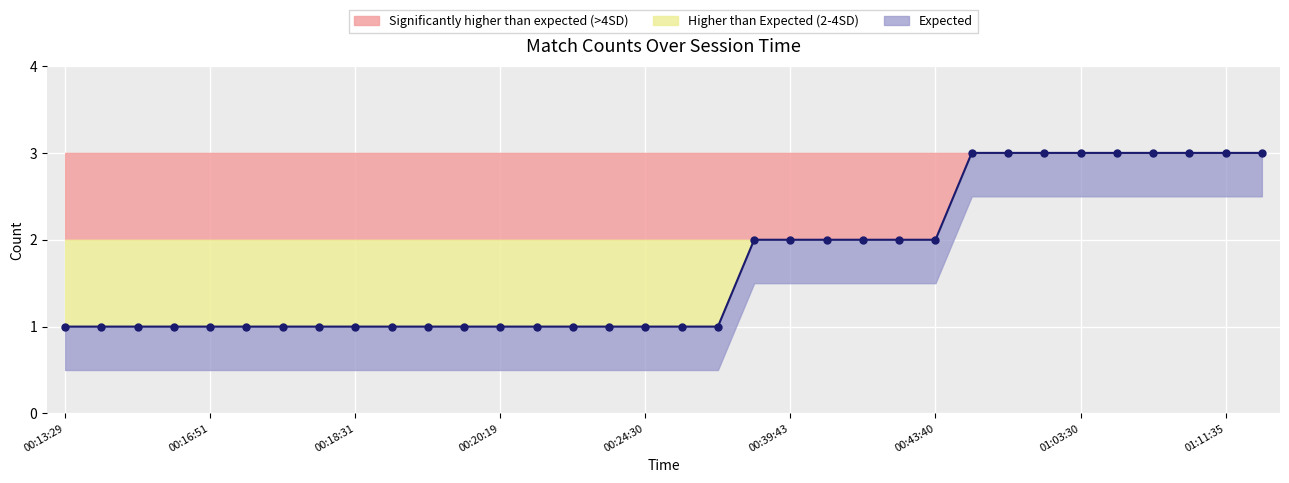

What is the value of the Count point at the 8th from the left?

1